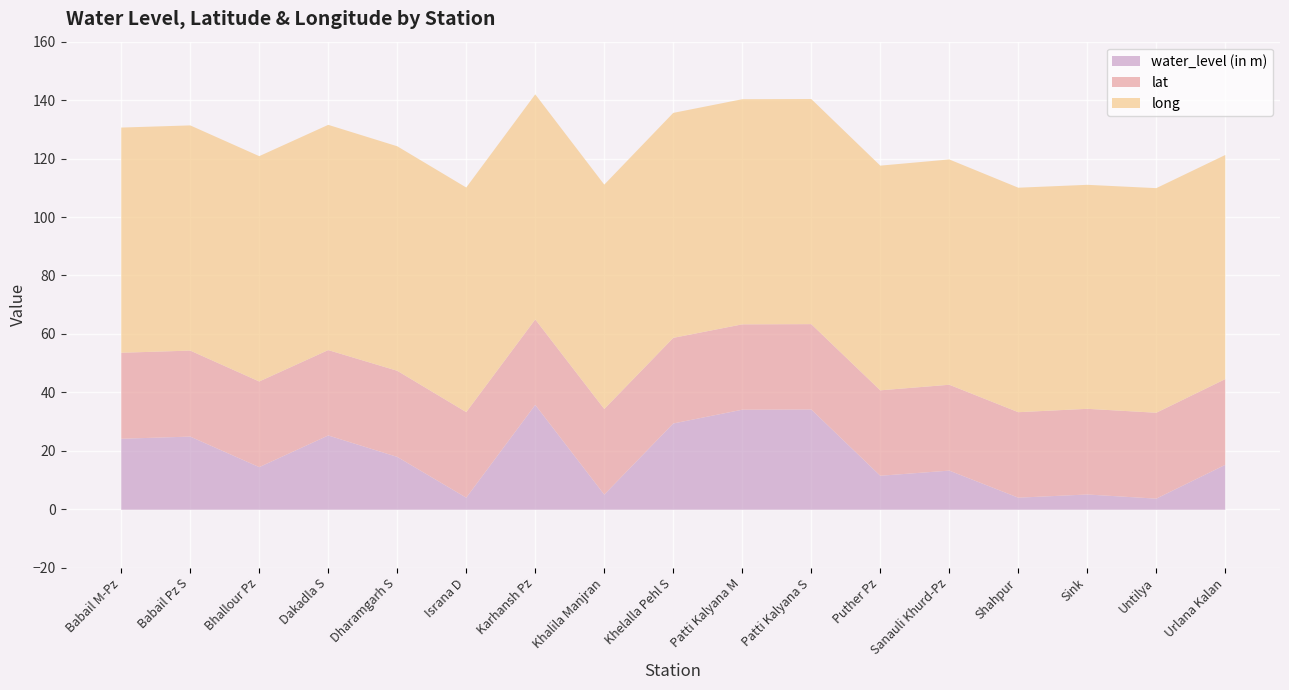

Is it true that long equals 76.7 at Urlana Kalan?

True